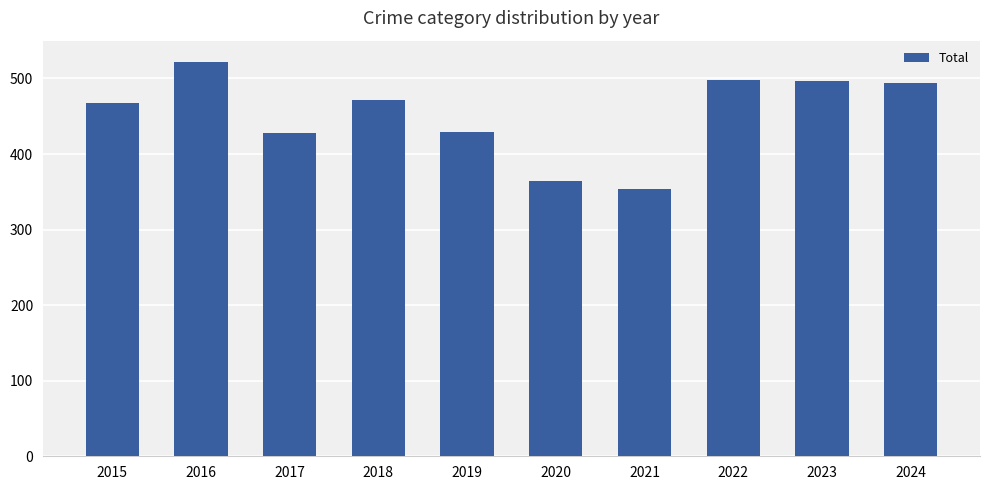

What is the difference between the maximum and second lowest values?

158